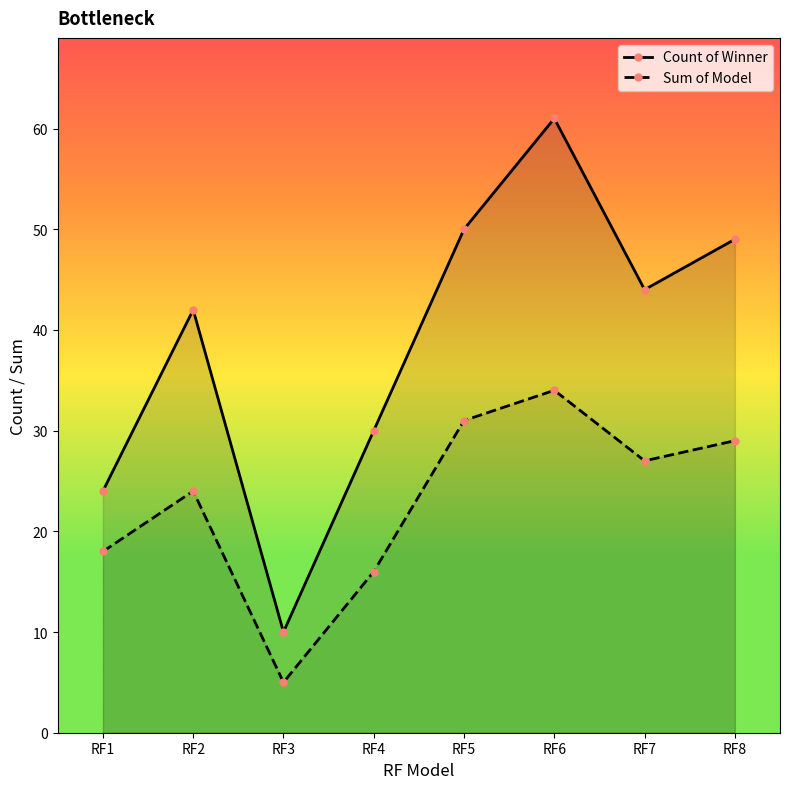

Reading right to left, what are all the values shown in this chart?

Count of Winner: RF8=49	RF7=44	RF6=61	RF5=50	RF4=30	RF3=10	RF2=42	RF1=24
Sum of Model: RF8=29	RF7=27	RF6=34	RF5=31	RF4=16	RF3=5	RF2=24	RF1=18